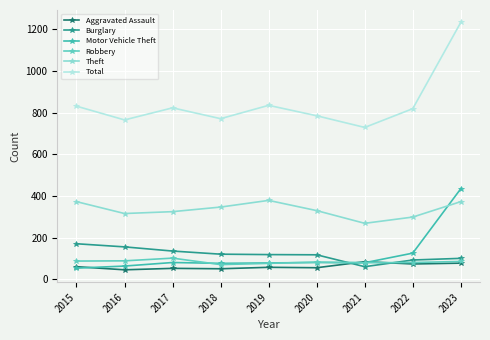

True or false: Theft has a value of 586 at 2019.

False